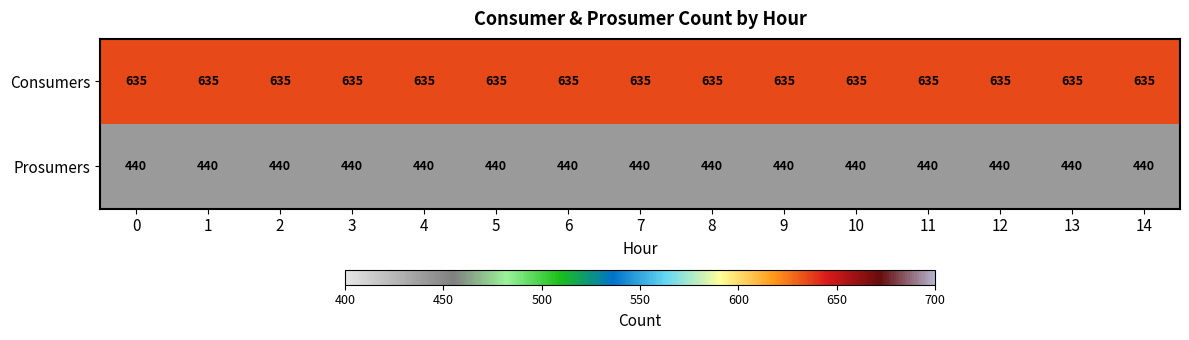

What is the maximum value shown in the chart?

635